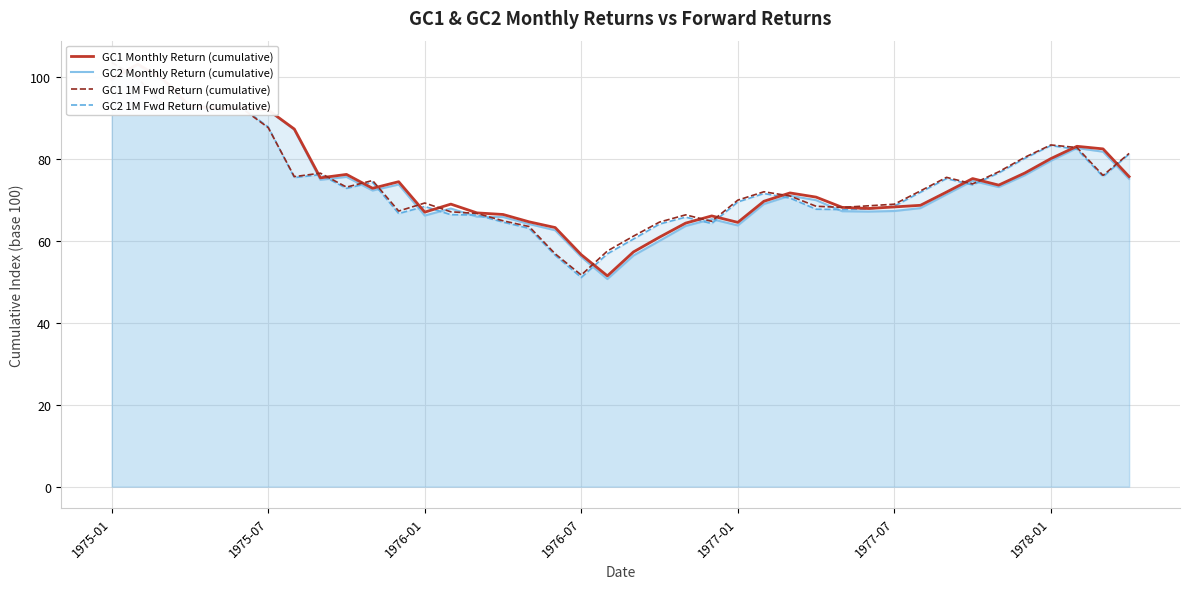

At which category is the sum across all series the highest?

1975-01